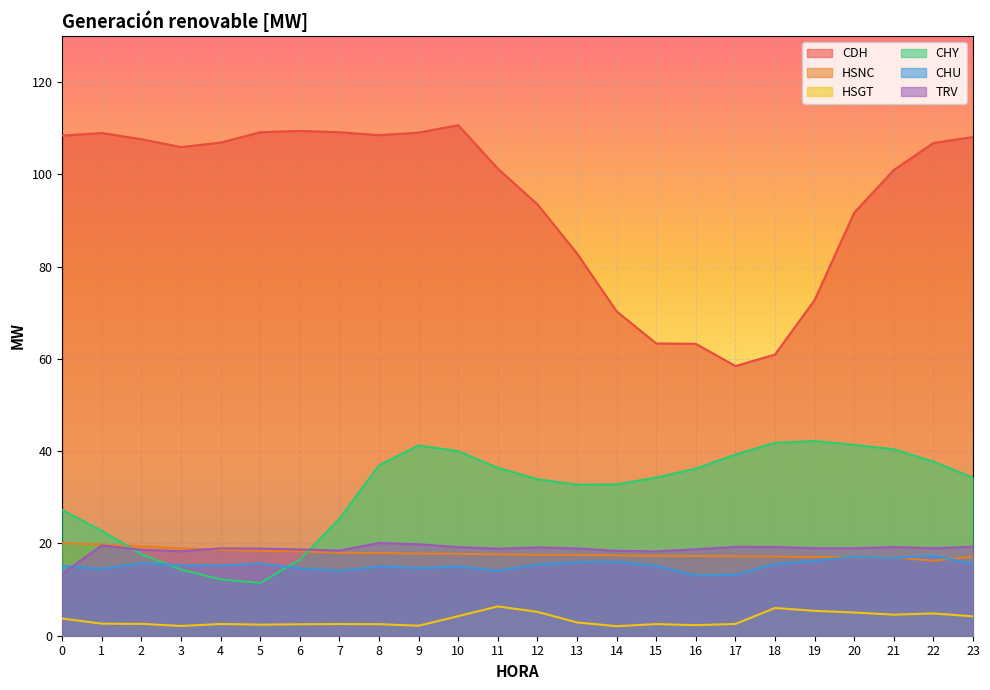

What is the difference between the highest and lowest values at 6?

107.0